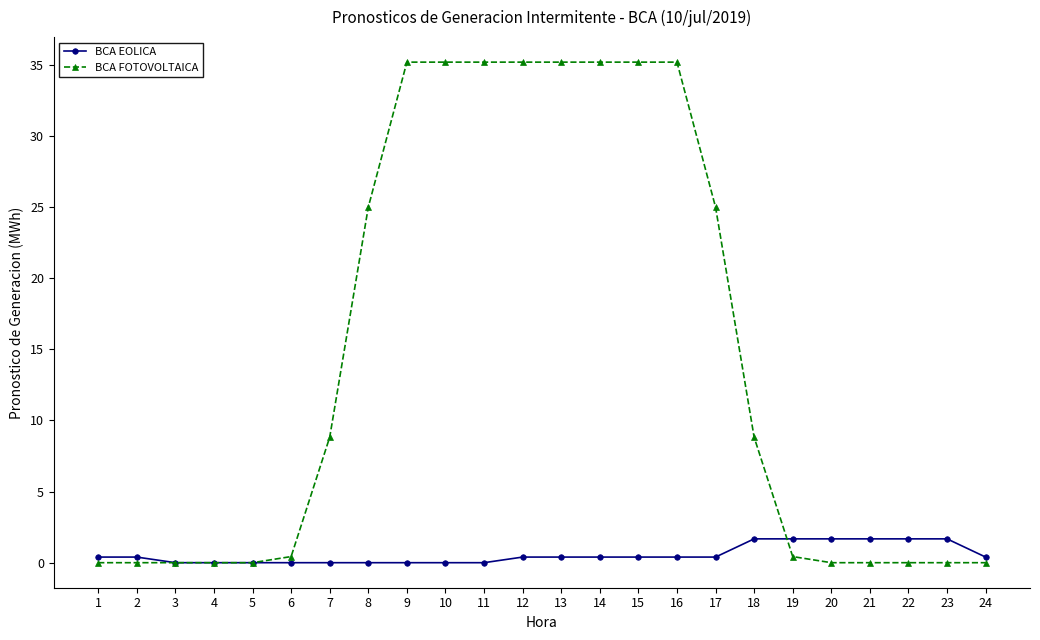

Is it true that BCA EOLICA equals 1.7 at 21?

True